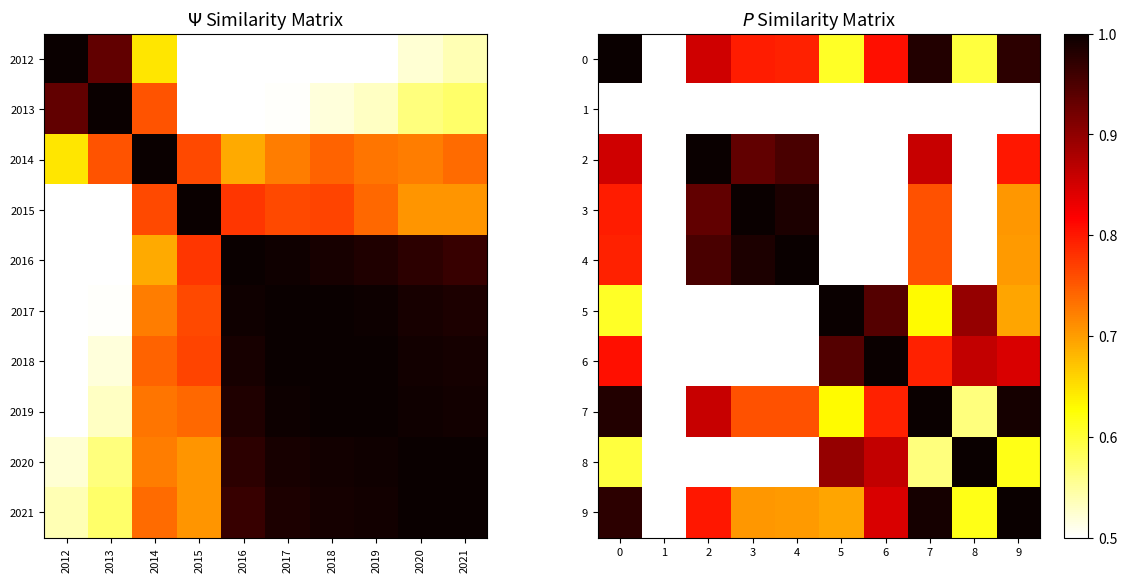

True or false: 9 has a value of 0.7 at 3.

True